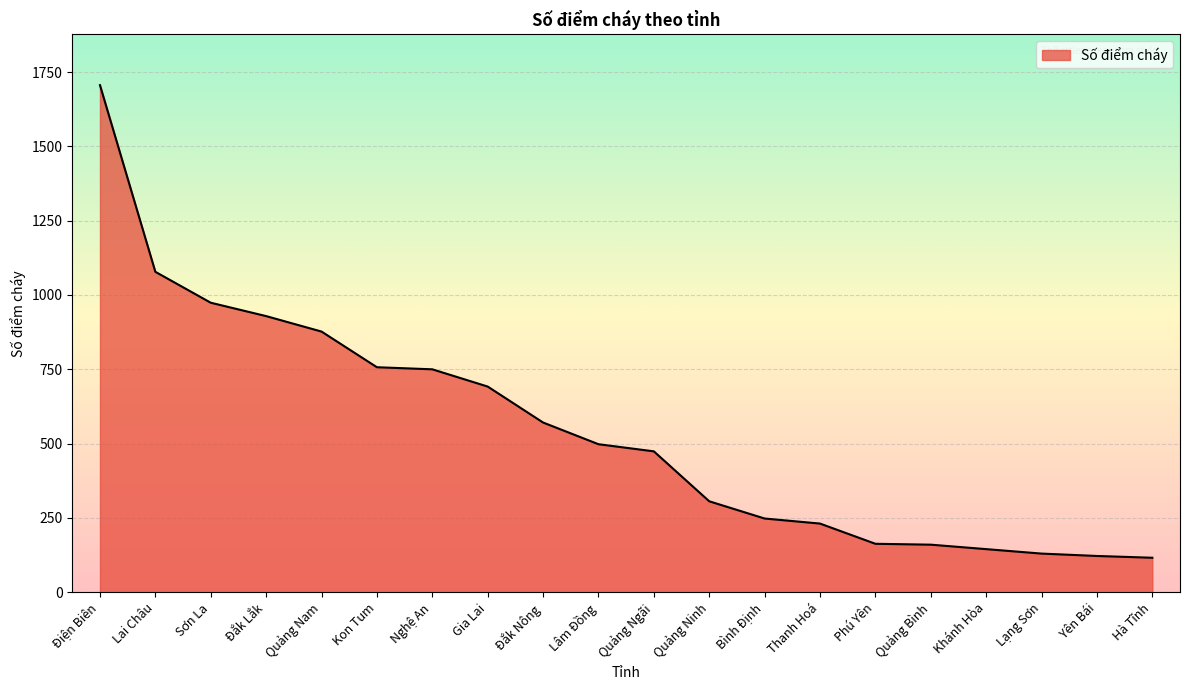

What is the difference between the values at Đắk Lắk and Lâm Đồng?

431